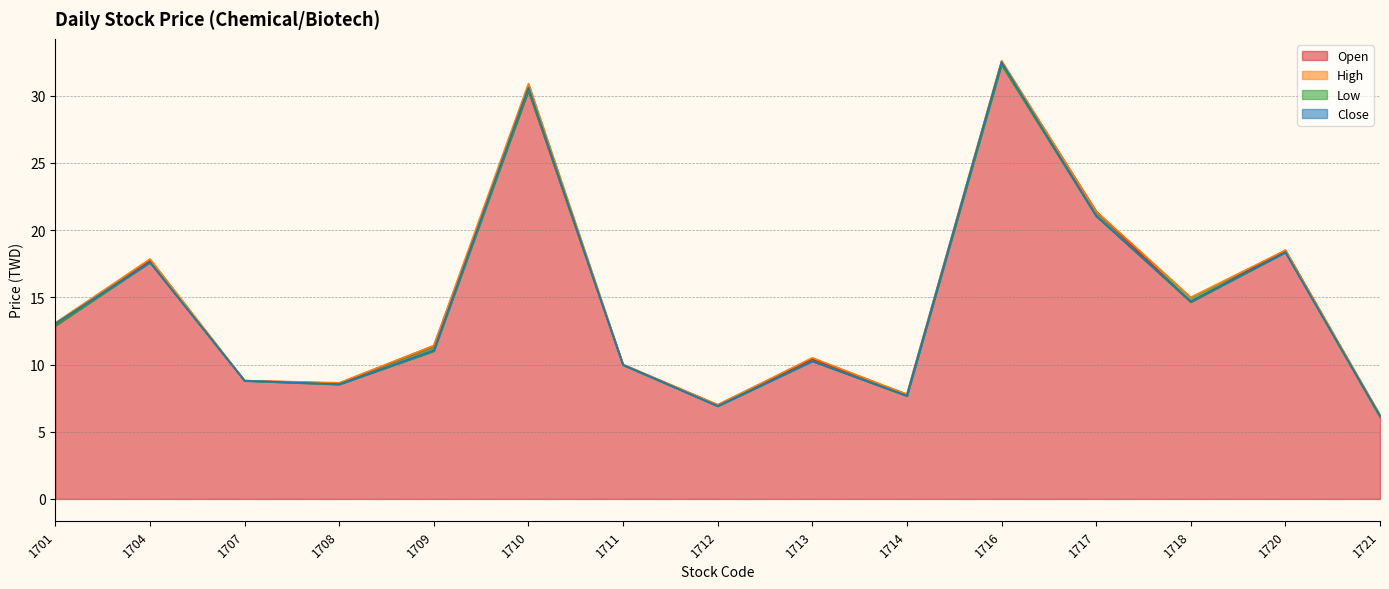

Between 1710 and 1717, which series saw the biggest shift?

Close